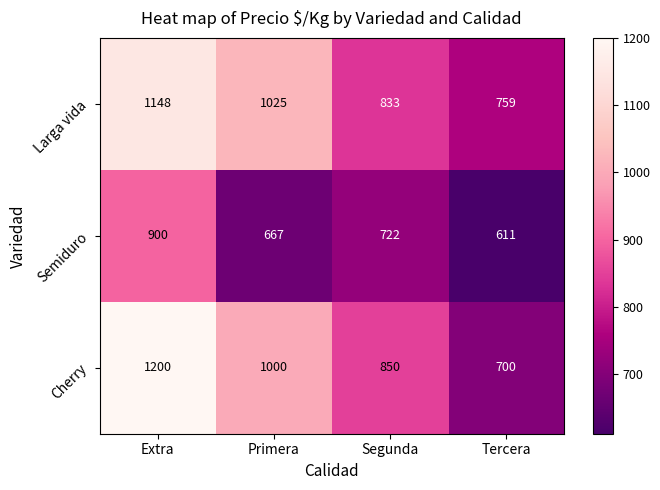

At which category does the chart reach its peak across all series?

Extra